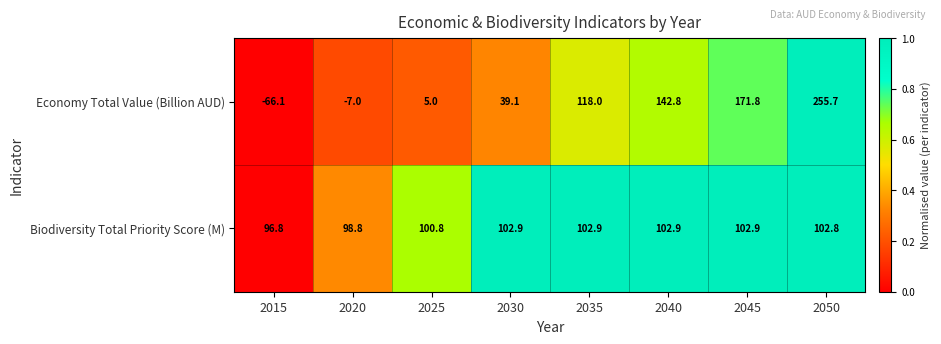

What is the total value across all series at 2040?

245.7